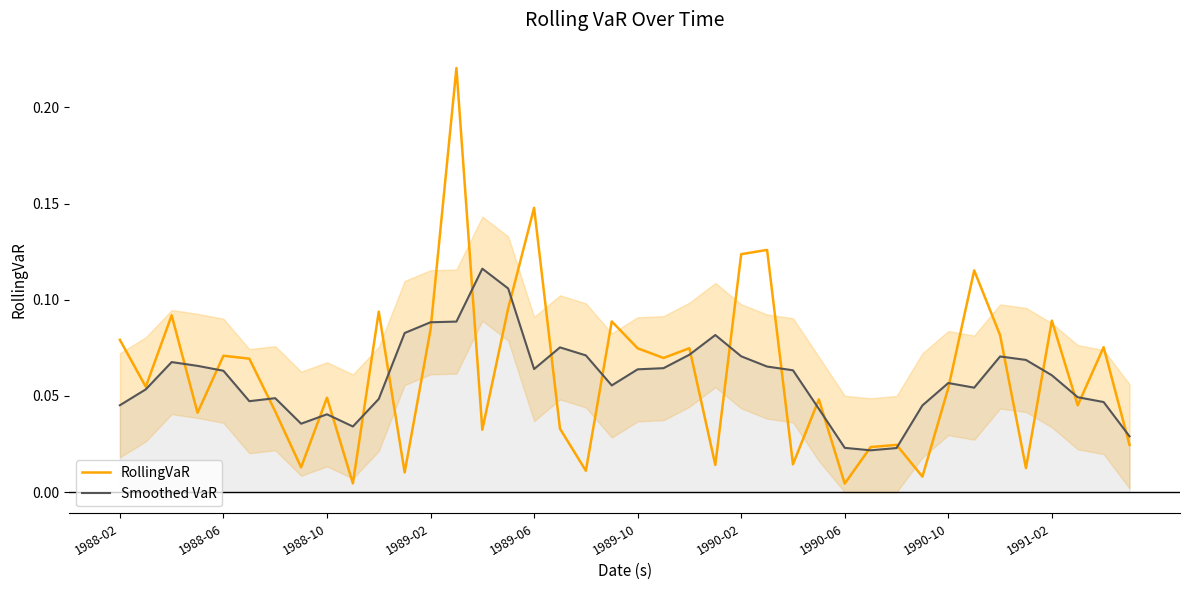

Reading left to right, transcribe all the data shown in this chart.

RollingVaR: 0.1	0.1	0.1	0.0	0.1	0.1	0.0	0.0	0.0	0.0	0.1	0.0	0.1	0.2	0.0	0.1	0.1	0.0	0.0	0.1	0.1	0.1	0.1	0.0	0.1	0.1	0.0	0.0	0.0	0.0	0.0	0.0	0.1	0.1	0.1	0.0	0.1	0.0	0.1	0.0
Smoothed VaR: 0.0	0.1	0.1	0.1	0.1	0.0	0.0	0.0	0.0	0.0	0.0	0.1	0.1	0.1	0.1	0.1	0.1	0.1	0.1	0.1	0.1	0.1	0.1	0.1	0.1	0.1	0.1	0.0	0.0	0.0	0.0	0.0	0.1	0.1	0.1	0.1	0.1	0.0	0.0	0.0